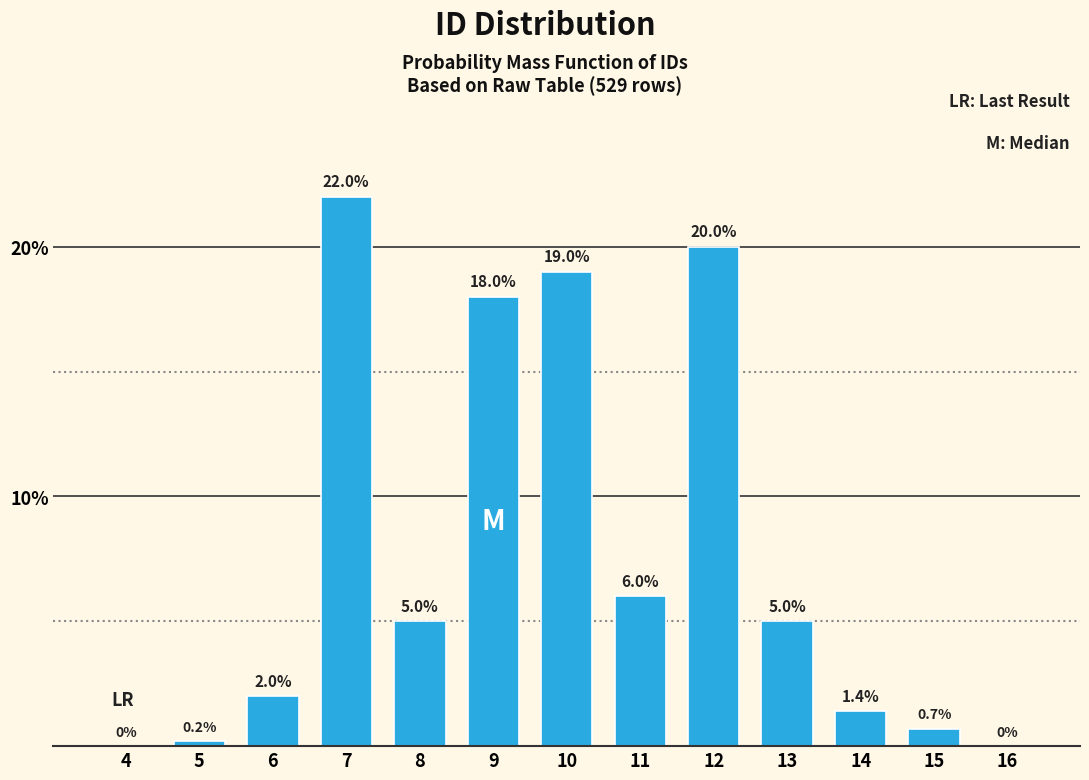

Reading left to right, transcribe all the data shown in this chart.

4=0.0	5=0.2	6=2.0	7=22.0	8=5.0	9=18.0	10=19.0	11=6.0	12=20.0	13=5.0	14=1.4	15=0.7	16=0.0